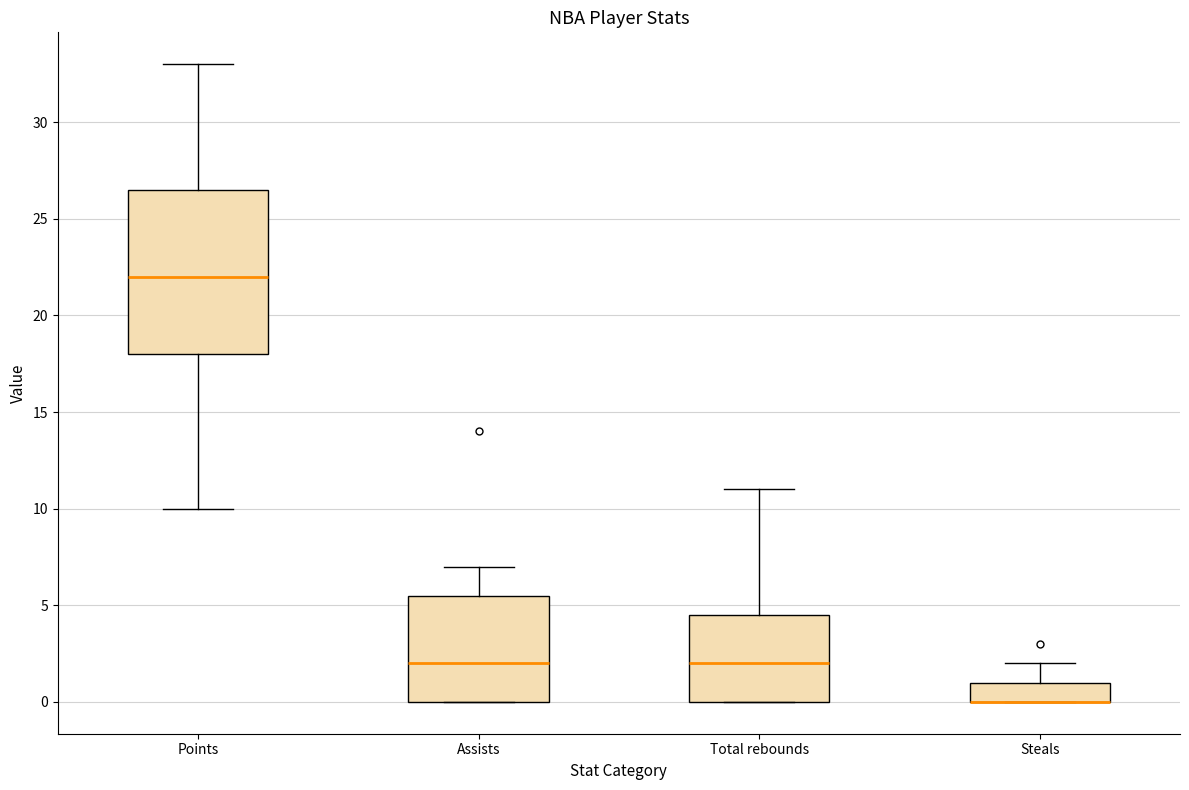

Reading left to right, read every box against the y-axis: the position of its median line, the range the box covers, and the ends of its whiskers. The values are not printed on the chart, so give them approximately, as read against the axis.

Points: median 22.0, box 18.0 to 26.5, whiskers 10.0 to 33.0
Assists: median 2.0, box 0.0 to 5.5, whiskers 0.0 to 7.0
Total rebounds: median 2.0, box 0.0 to 4.5, whiskers 0.0 to 11.0
Steals: median 0.0 (drawn on the box's lower edge), box 0.0 to 1.0, whiskers 0.0 to 2.0